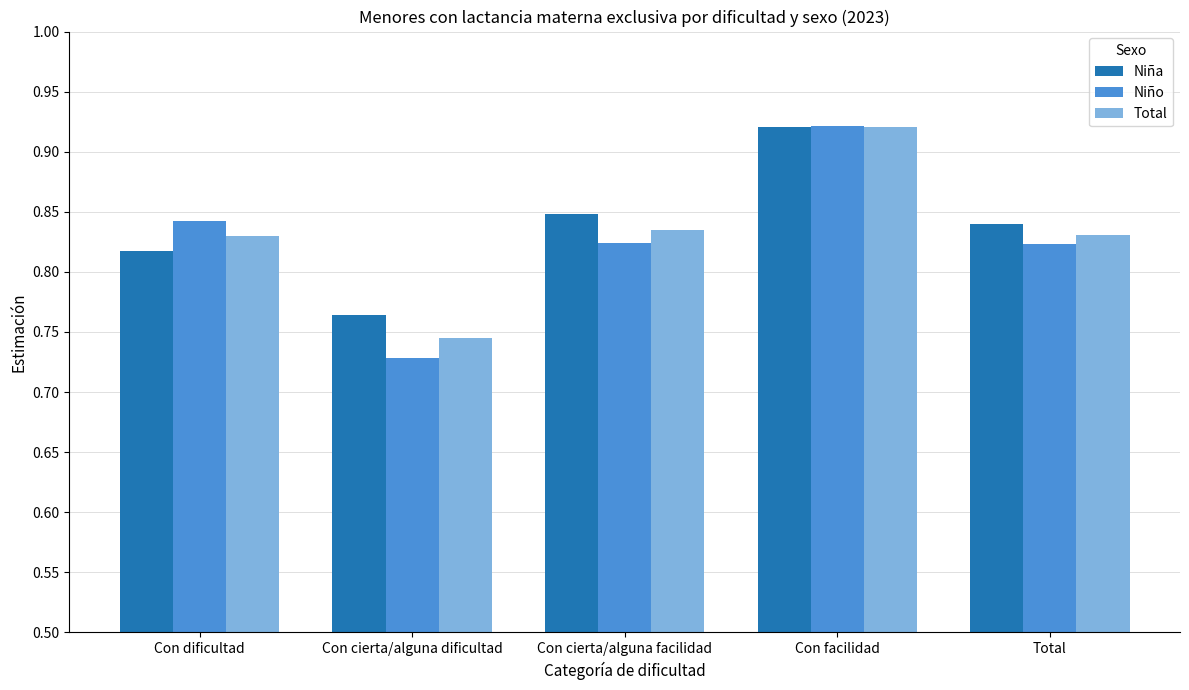

Count the Niña values in the range 0 to 1.

5